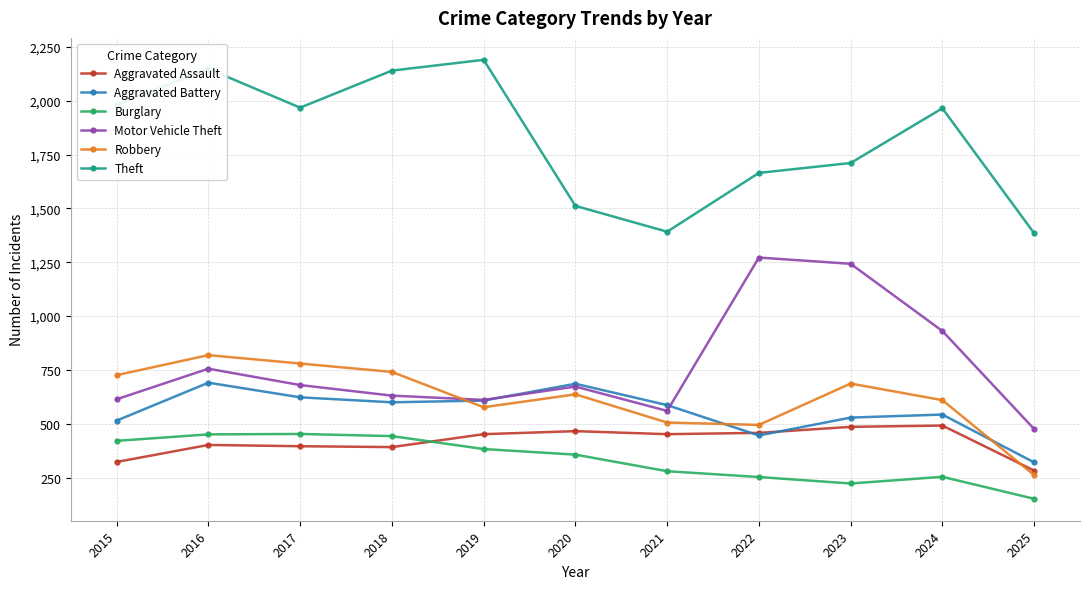

What are all the series names shown in the legend?

Aggravated Assault, Aggravated Battery, Burglary, Motor Vehicle Theft, Robbery, Theft